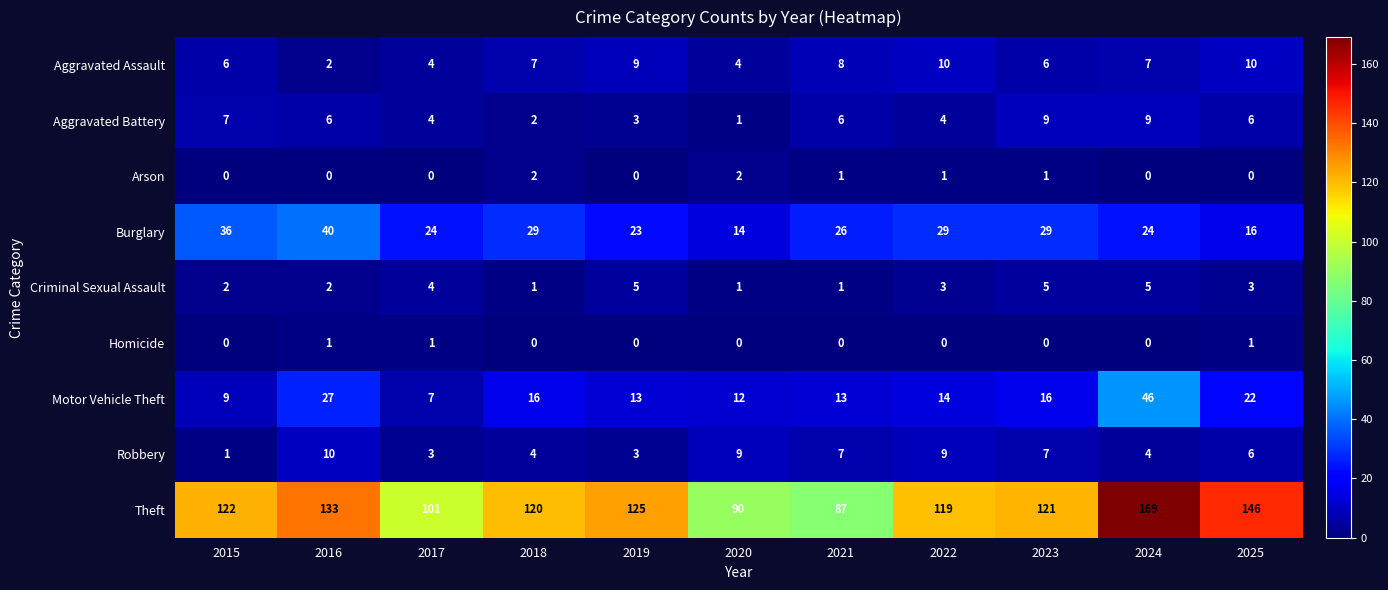

Which series has the largest total across all categories?

Theft